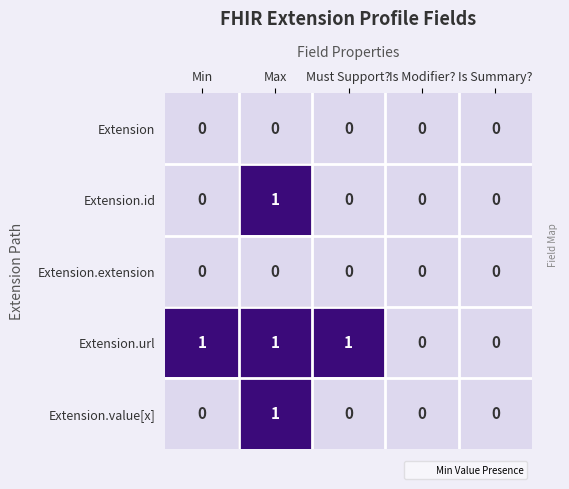

Count the Extension.id values in the range 0 to 1.

5